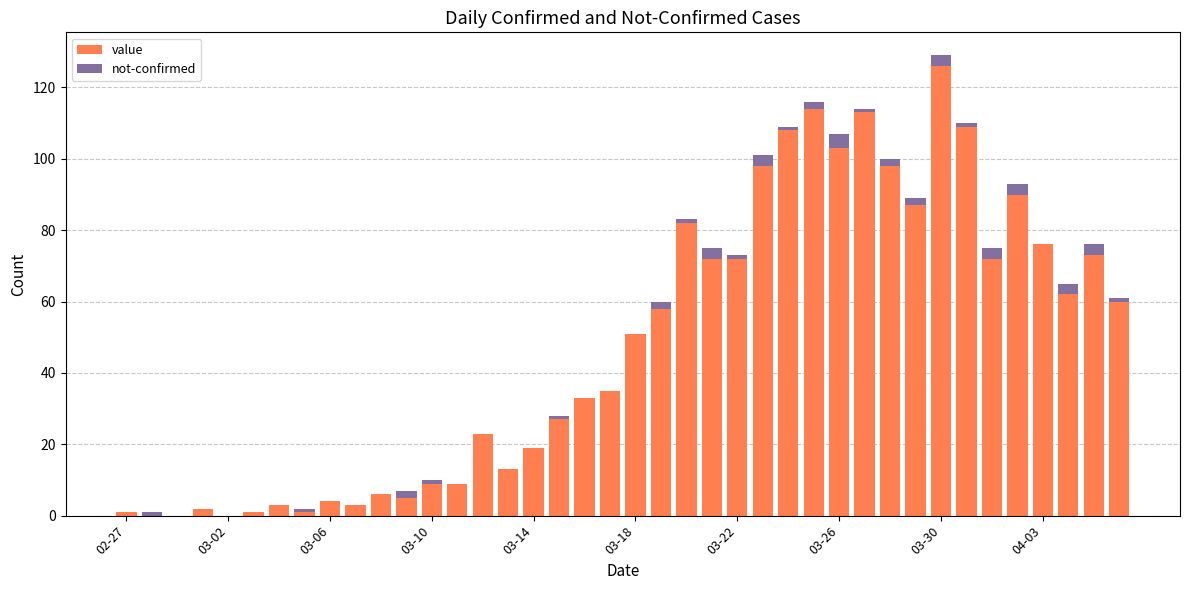

What is the maximum value for value?

126